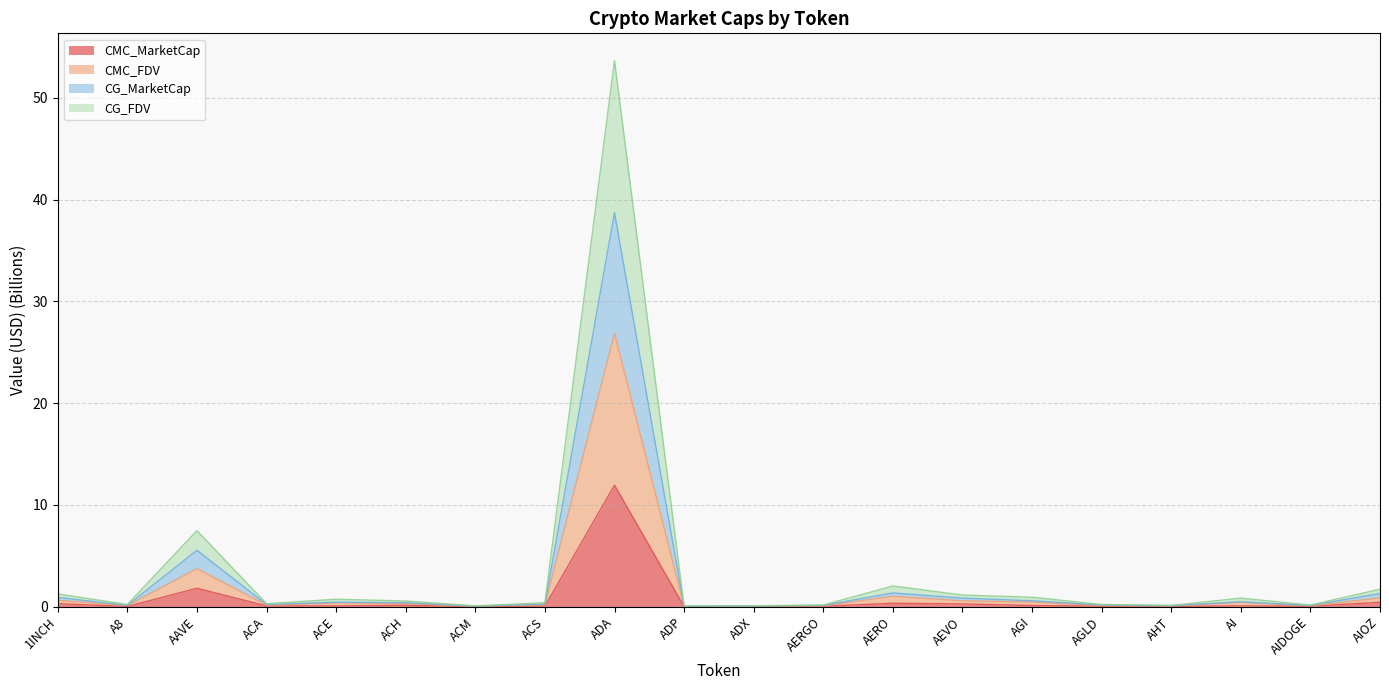

At how many categories does at least one series exceed 34?

1